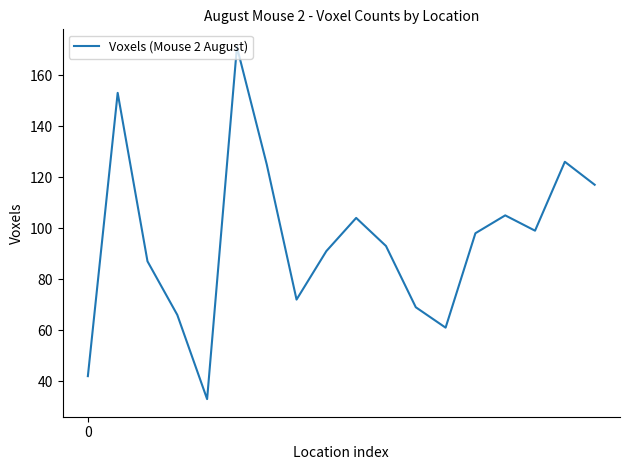

What is the difference between the maximum and minimum values?

138